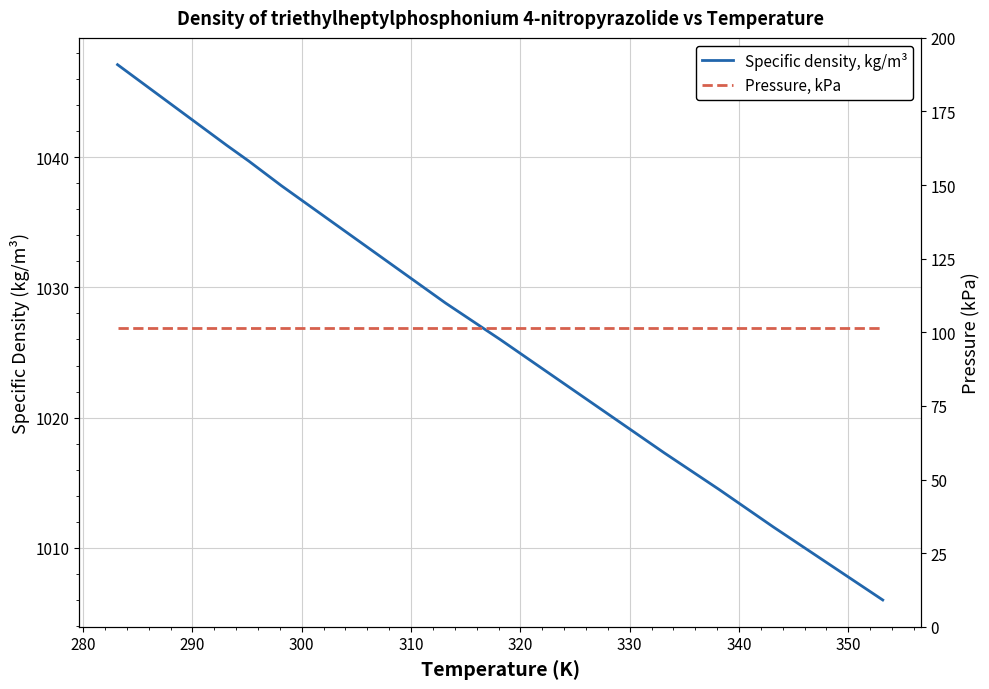

Reading left to right, list all the values displayed in this chart.

Specific density, kg/m³: 1047.1	1044.0	1040.9	1039.7	1037.8	1034.8	1031.8	1028.8	1026.0	1023.1	1020.2	1017.3	1014.5	1011.6	1008.8	1006.0
Pressure, kPa: 101.3	101.3	101.3	101.3	101.3	101.3	101.3	101.3	101.3	101.3	101.3	101.3	101.3	101.3	101.3	101.3